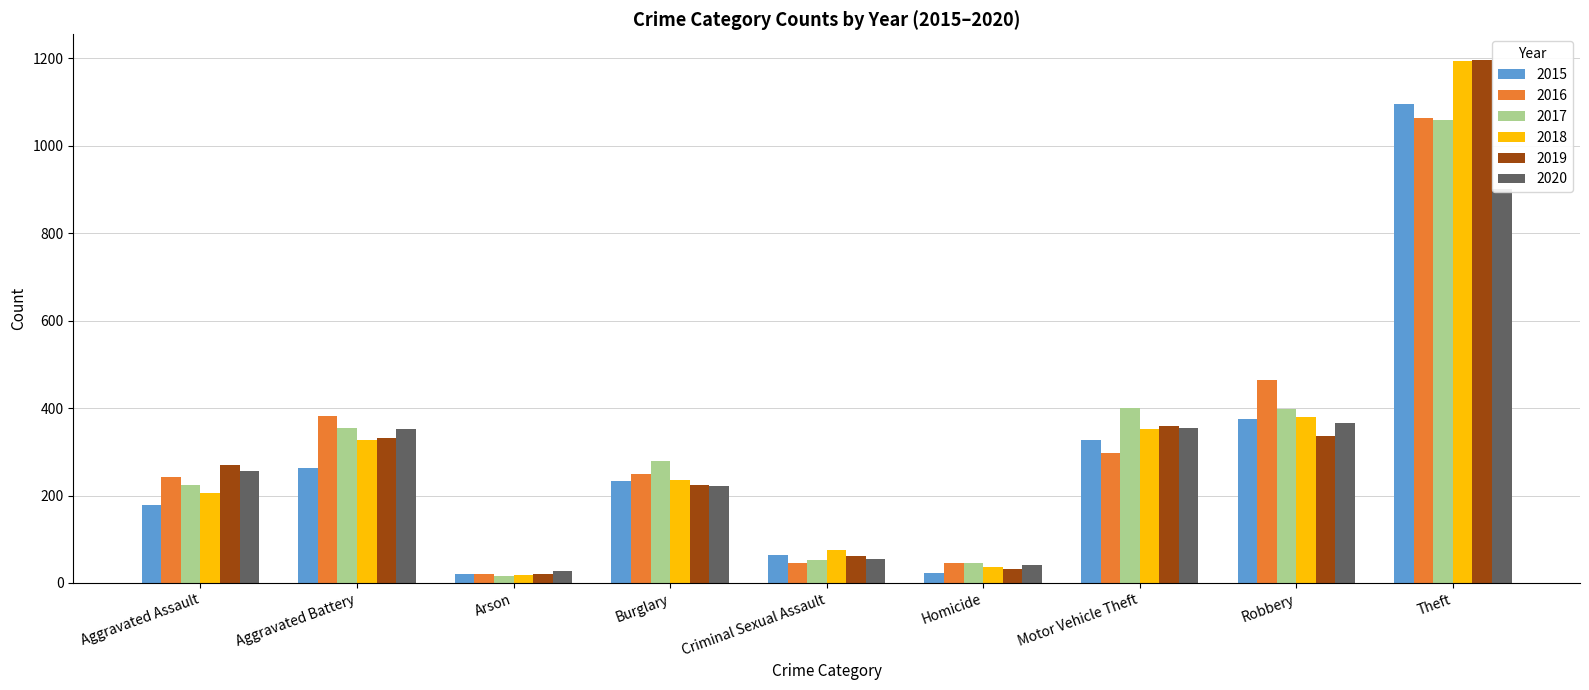

Where is 2015 nearest to the value 557?

Robbery